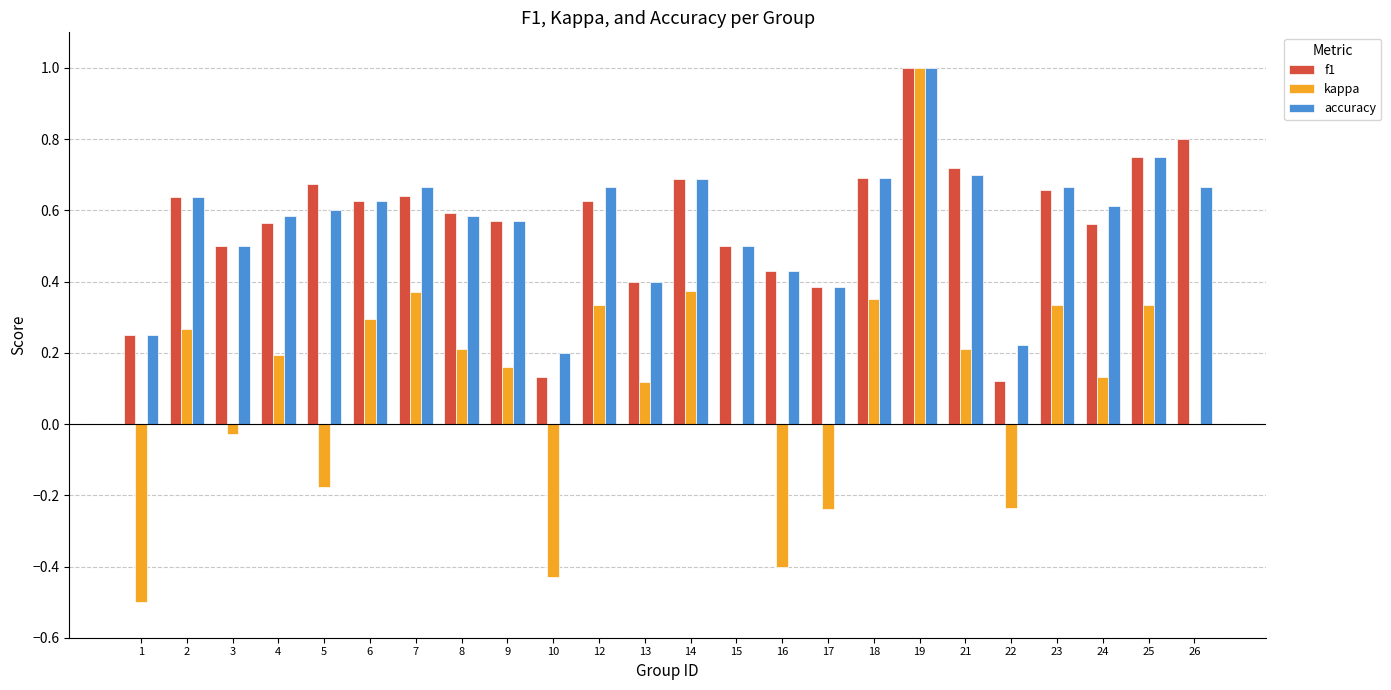

Which category has the highest value across all series?

19